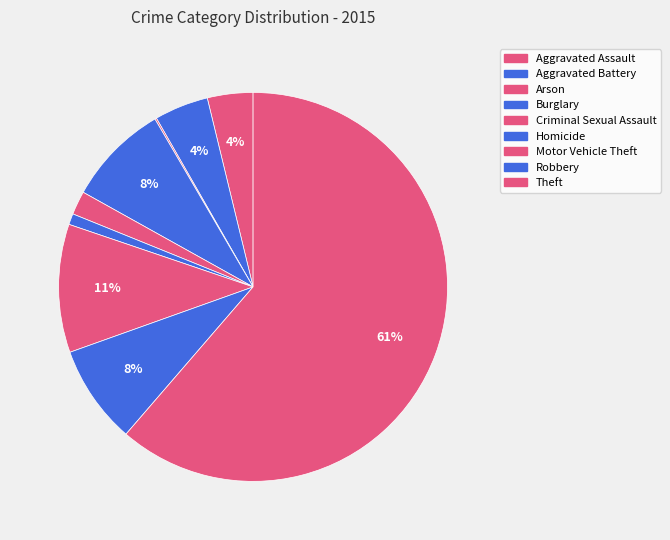

To the nearest percent, what percentage of the pie is Aggravated Assault?

4%